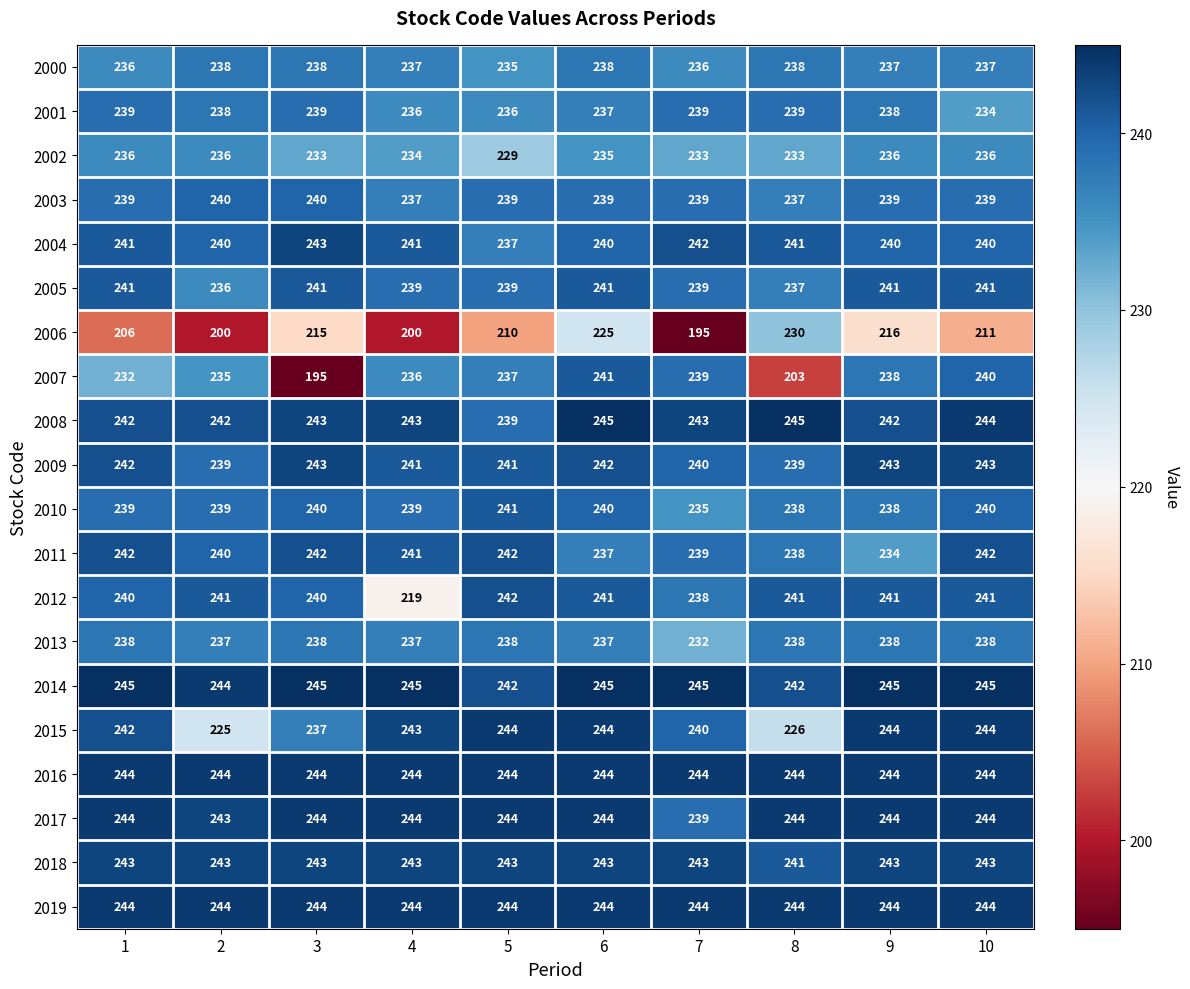

The value of 2016 at 6 is 320. True or false?

False